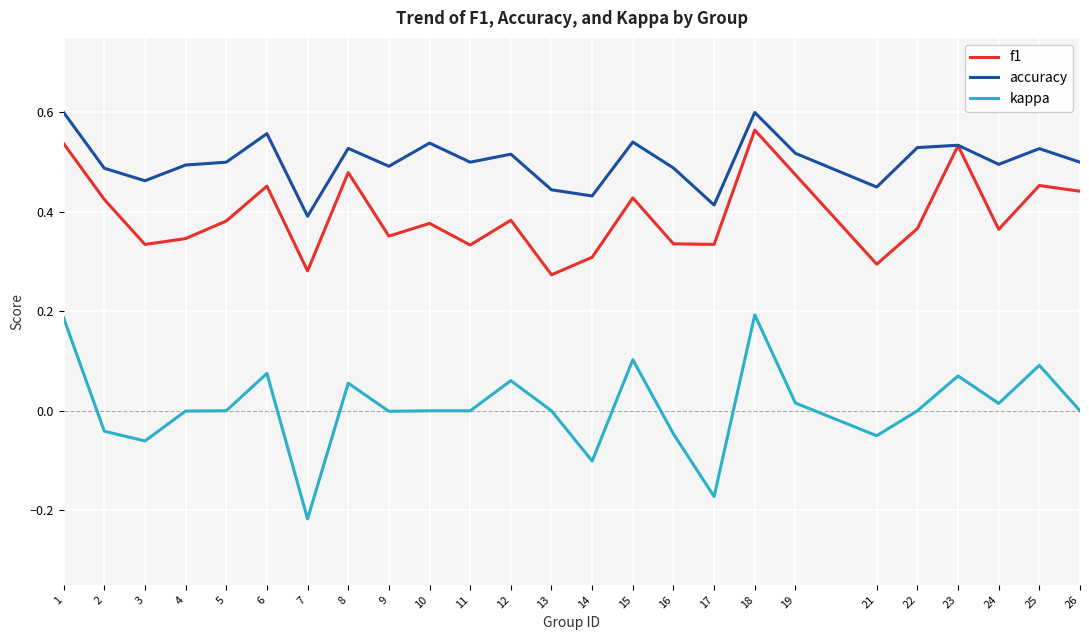

Does the chart display data point markers on the line(s)?

No